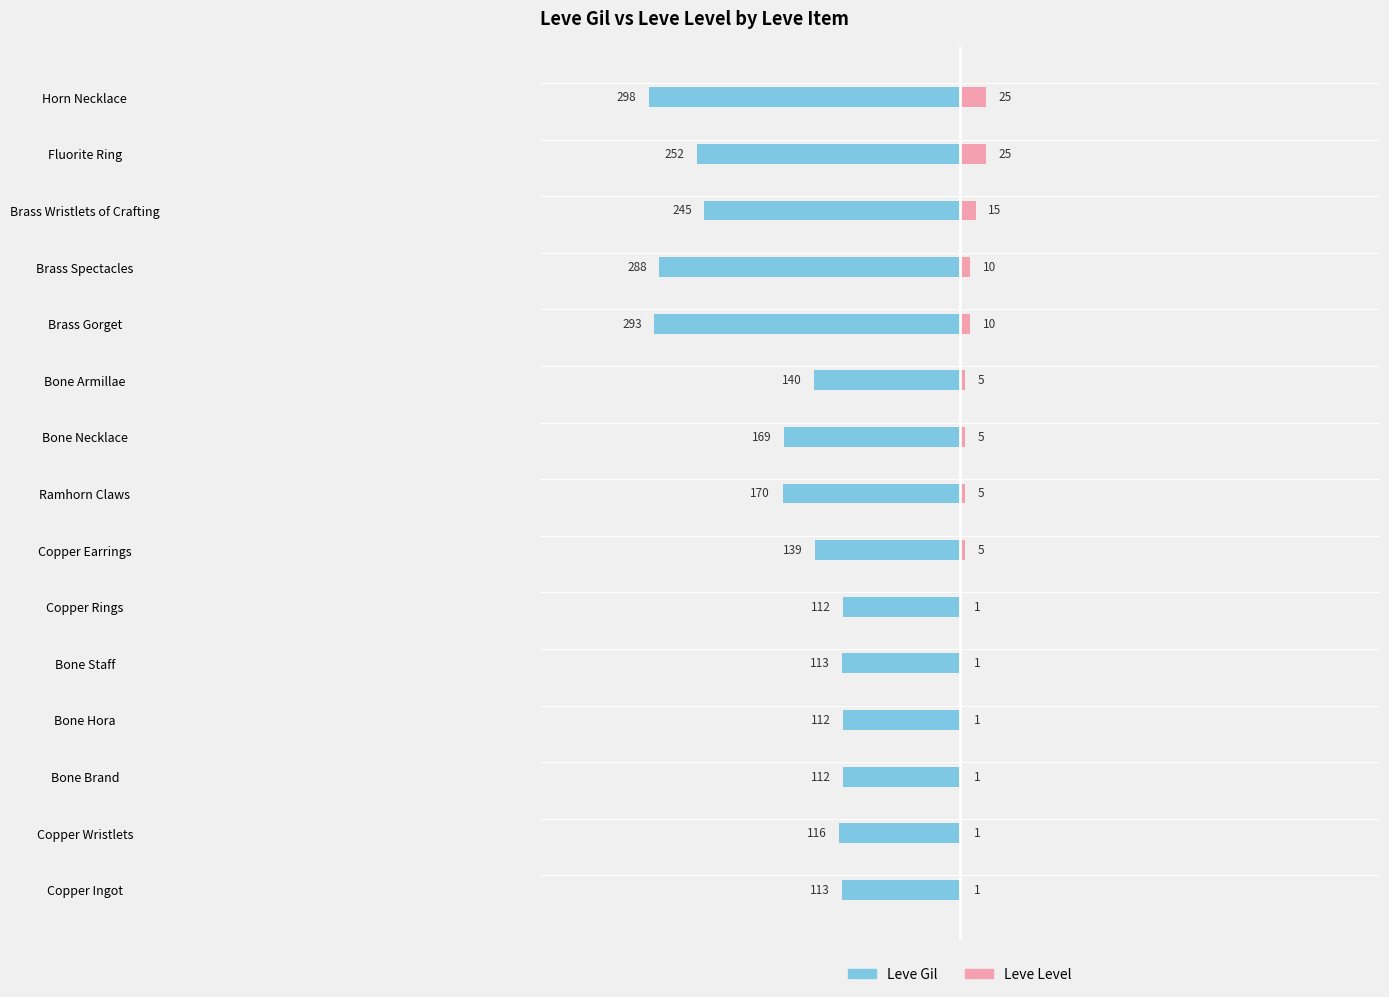

How many Leve Level values are between 1 and 10?

12